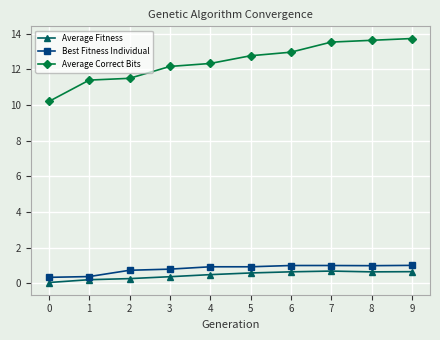

What is the highest value of the Best Fitness Individual series?

1.0